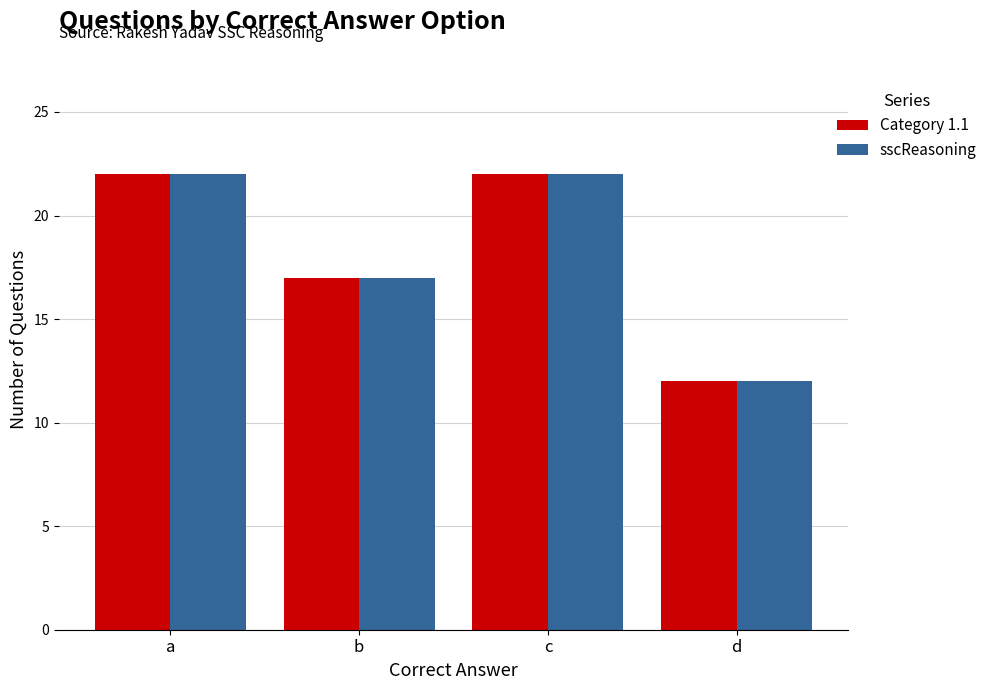

How many bars are there in total?

8